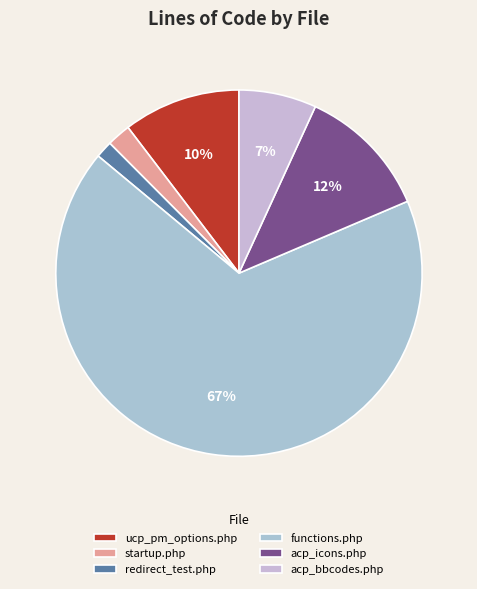

Which slice represents more than half of the pie?

functions.php